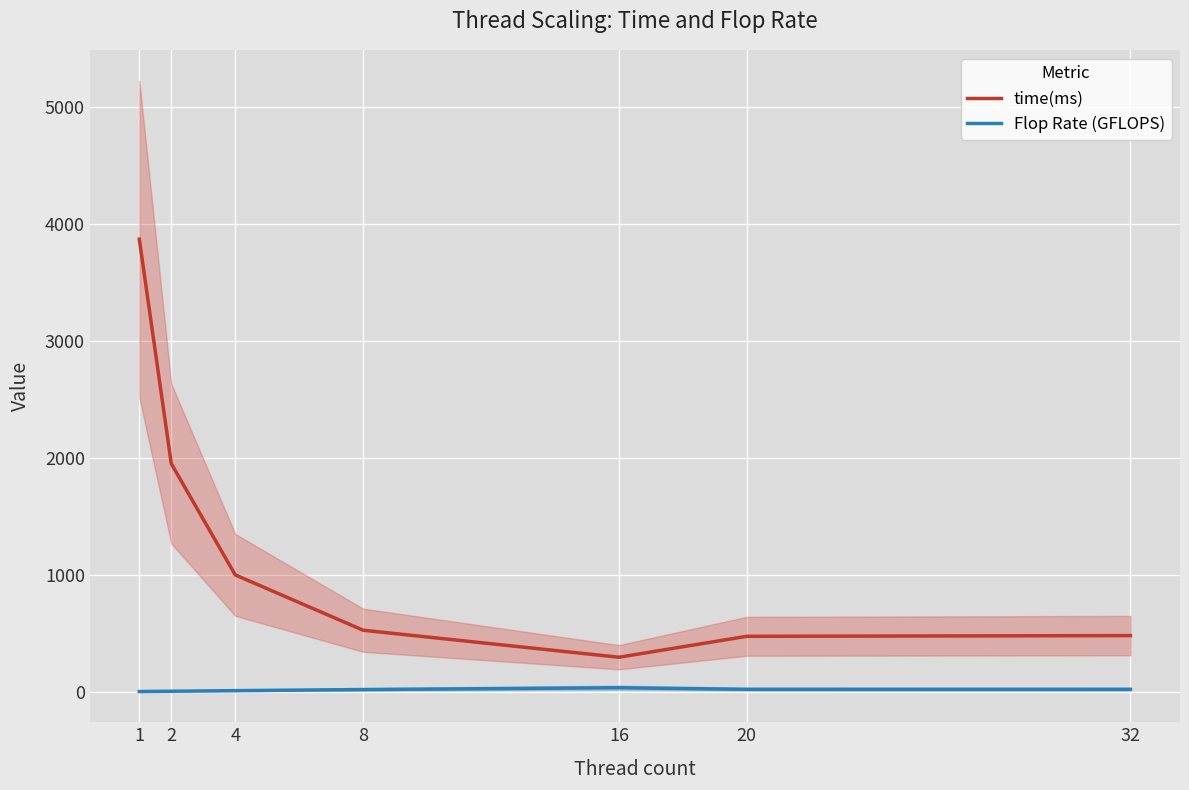

What is the difference between the maximum and minimum values in the Flop Rate (GFLOPS) series?

32.5